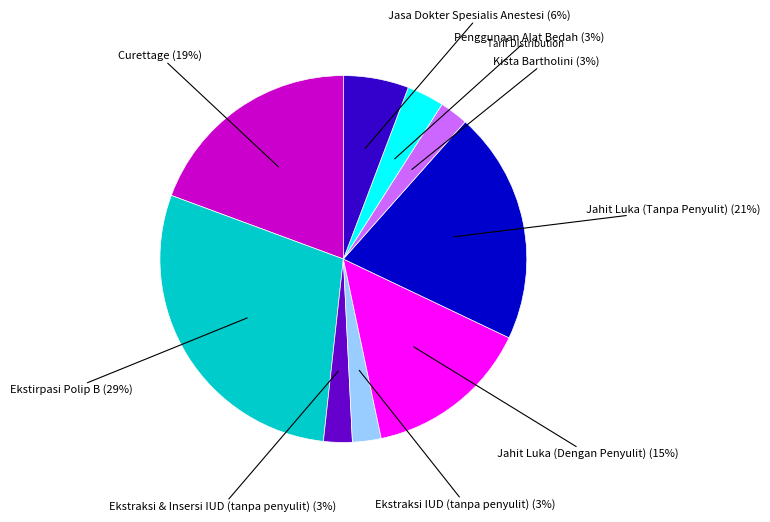

Count the number of slices in the pie.

9